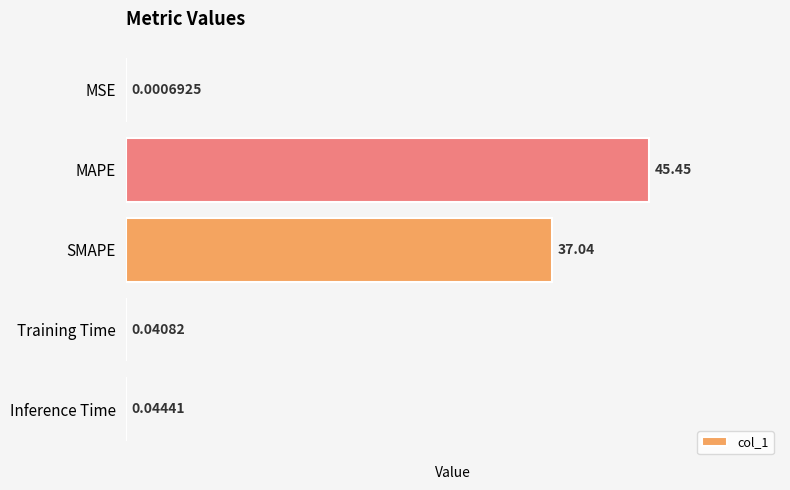

Which category has the highest value across all series?

MAPE